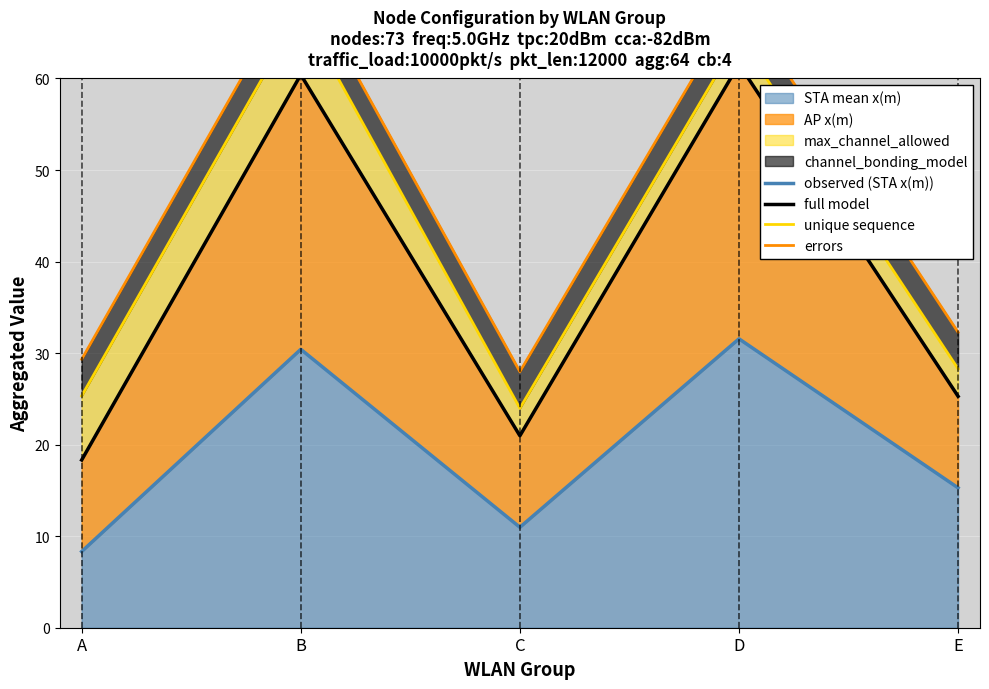

What is the value of the observed (STA x(m)) point at the 5th from the left?

15.3